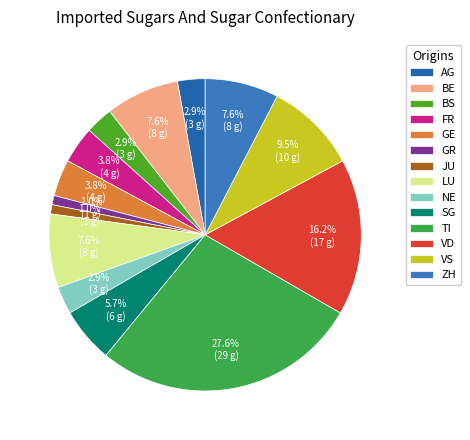

To the nearest percent, what percentage of the pie is NE?

3%